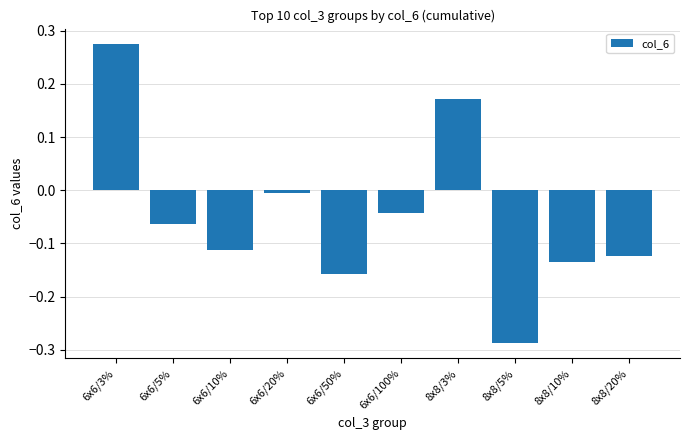

The value at 8x8/20% is -0.2. True or false?

False